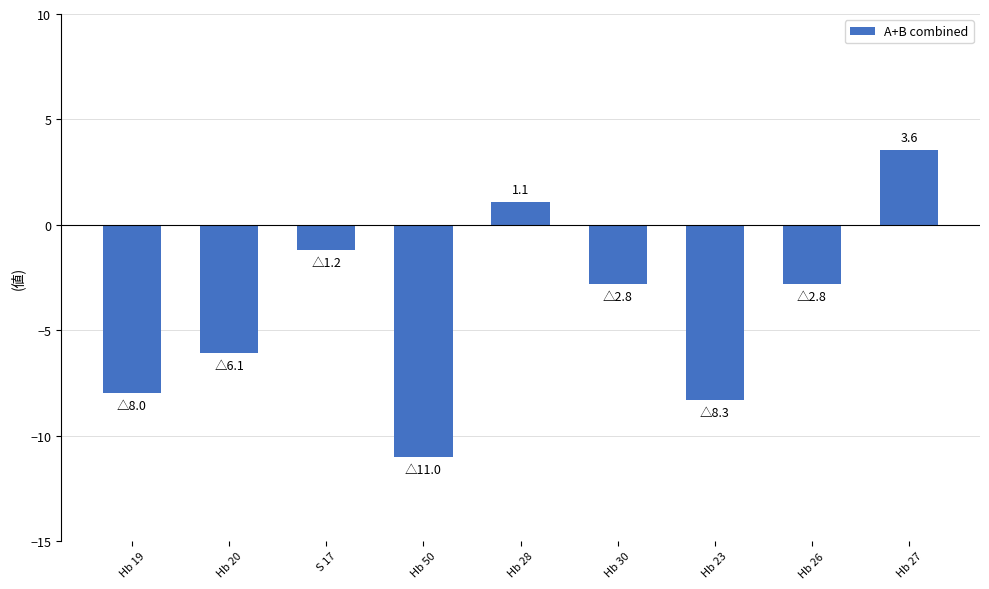

What position from the right is Hb 30?

4